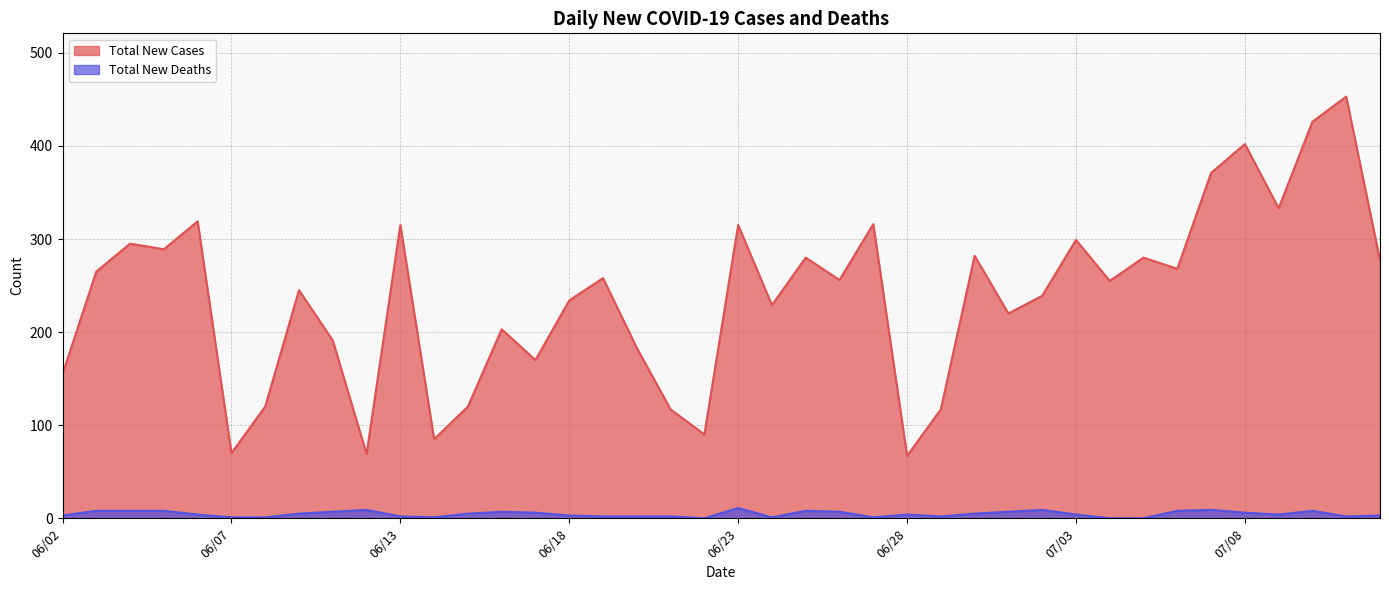

True or false: Total New Cases and Total New Deaths cross at least once.

False